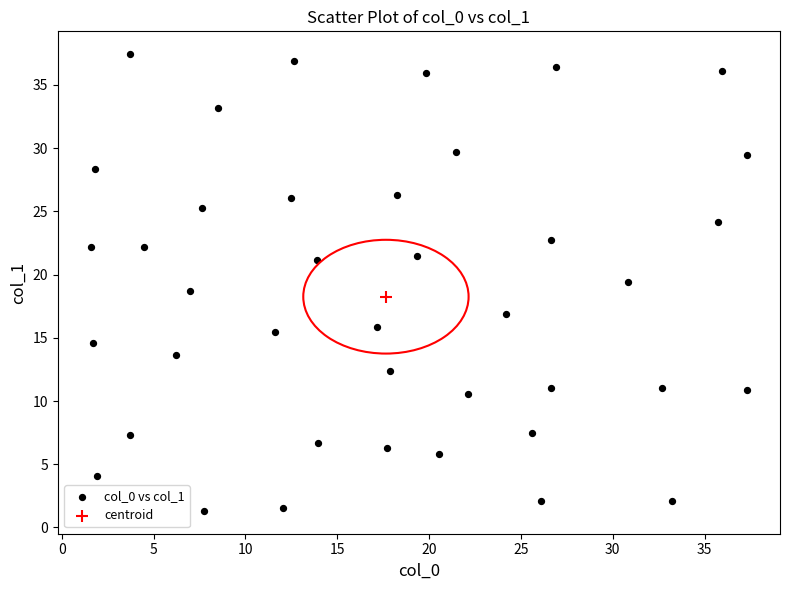

What are all the series names shown in the legend?

col_0 vs col_1, centroid